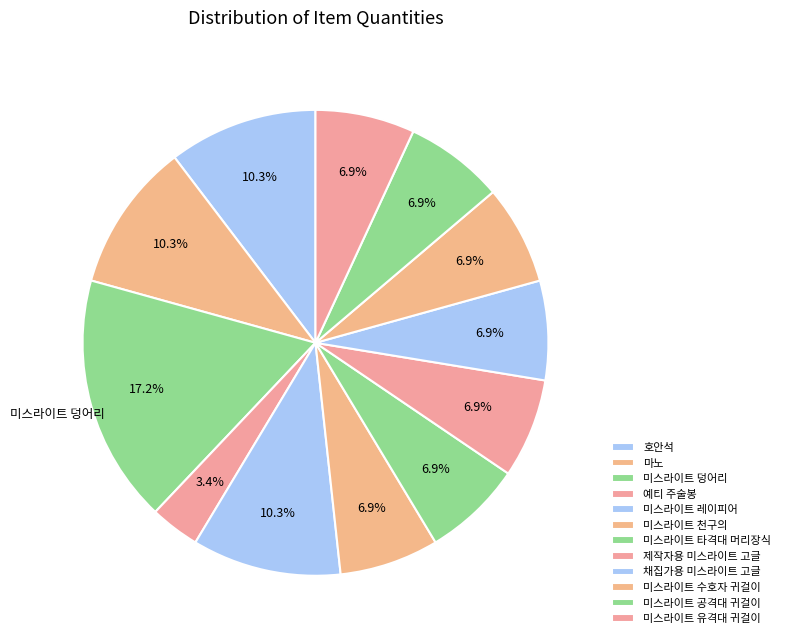

How many segments does this pie chart have?

12